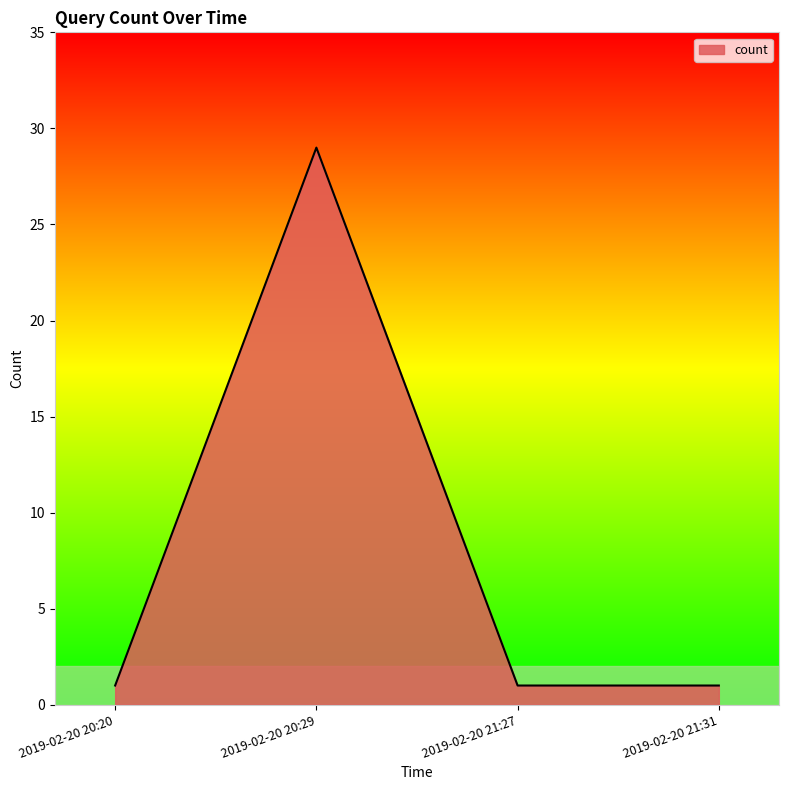

What position from the right is 2019-02-20 20:20?

4